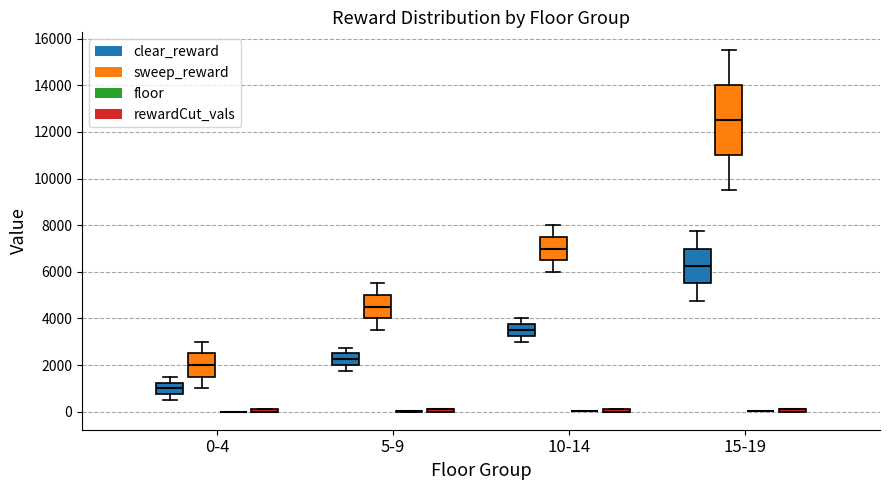

Reading left to right, read every box against the y-axis: the position of its median line, the range the box covers, and the ends of its whiskers. The values are not printed on the chart, so give them approximately, as read against the axis.

0-4 (clear_reward): median 1000, box 800 to 1200, whiskers 600 to 1600
0-4 (sweep_reward): median 2000, box 1600 to 2600, whiskers 1000 to 3000
0-4 (floor): box collapsed to a line at 0, whiskers 0 to 0
0-4 (rewardCut_vals): box collapsed to a line at 0, whiskers 0 to 200
5-9 (clear_reward): median 2200, box 2000 to 2600, whiskers 1800 to 2800
5-9 (sweep_reward): median 4600, box 4000 to 5000, whiskers 3600 to 5600
5-9 (floor): box collapsed to a line at 0, whiskers 0 to 0
5-9 (rewardCut_vals): box collapsed to a line at 200, whiskers 0 to 200
10-14 (clear_reward): median 3600, box 3200 to 3800, whiskers 3000 to 4000
10-14 (sweep_reward): median 7000, box 6600 to 7600, whiskers 6000 to 8000
10-14 (floor): box collapsed to a line at 0, whiskers 0 to 0
10-14 (rewardCut_vals): box collapsed to a line at 0, whiskers 0 to 200
15-19 (clear_reward): median 6200, box 5600 to 7000, whiskers 4800 to 7800
15-19 (sweep_reward): median 12600, box 11000 to 14000, whiskers 9600 to 15600
15-19 (floor): box collapsed to a line at 0, whiskers 0 to 0
15-19 (rewardCut_vals): box collapsed to a line at 200, whiskers 0 to 200